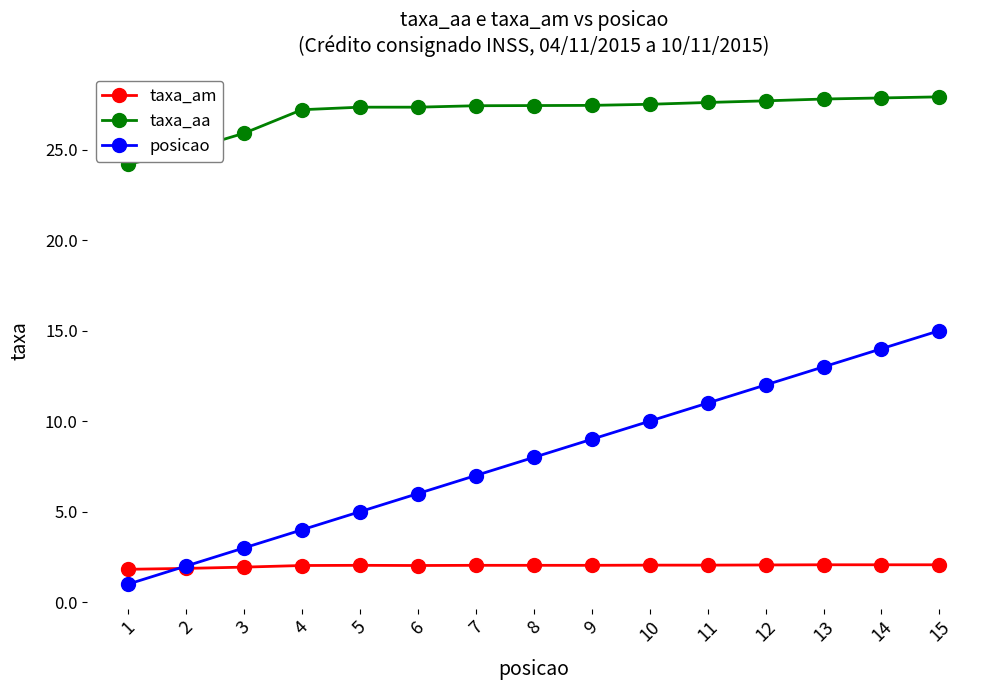

How many intersections are there between posicao and taxa_am?

1